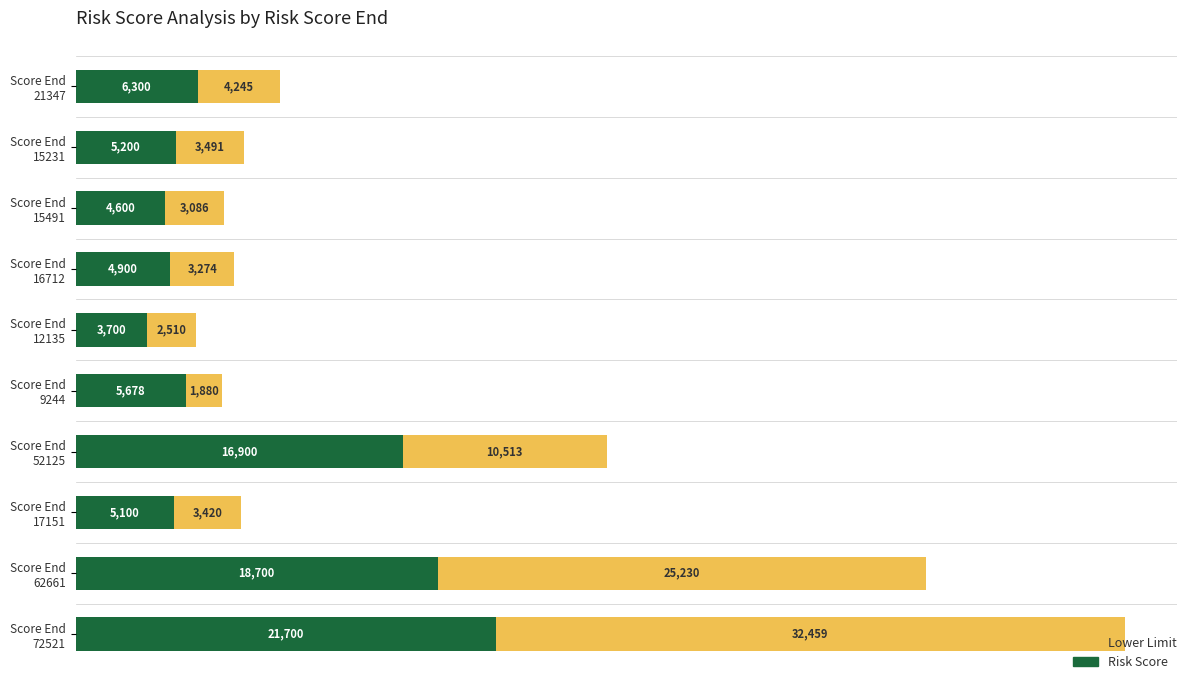

What is the average value of the Risk Score series?

9278